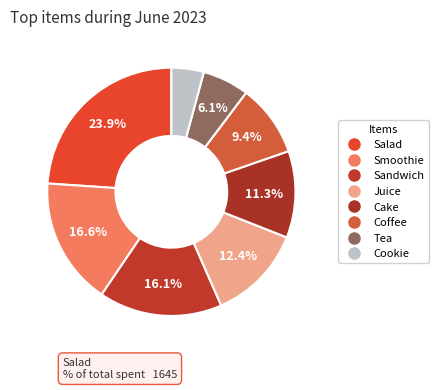

What is the change in value from Salad to Sandwich?

-541